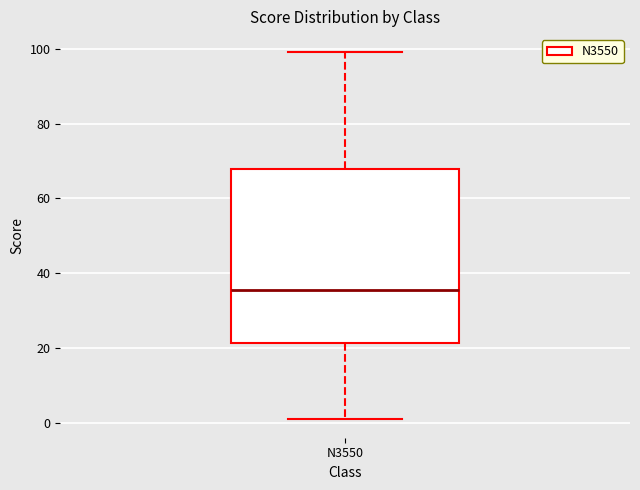

Read this box plot against the y-axis: the position of the median line, the range covered by the box, and the ends of both whiskers. The values are not printed on the chart, so give them approximately, as read against the axis.

median 36, box 22 to 68, whiskers 2 to 100